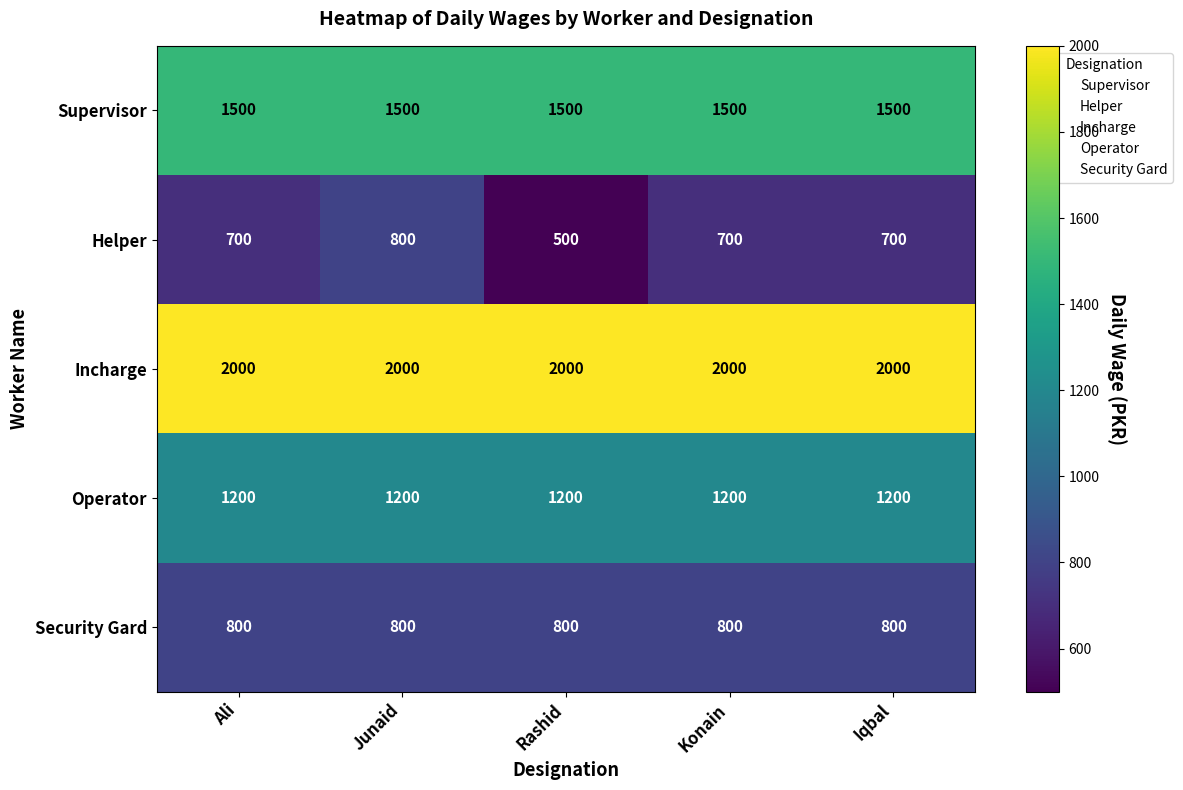

Reading left to right, extract all data points from this chart.

Supervisor: Ali=1500	Junaid=1500	Rashid=1500	Konain=1500	Iqbal=1500
Helper: Ali=700	Junaid=800	Rashid=500	Konain=700	Iqbal=700
Incharge: Ali=2000	Junaid=2000	Rashid=2000	Konain=2000	Iqbal=2000
Operator: Ali=1200	Junaid=1200	Rashid=1200	Konain=1200	Iqbal=1200
Security Gard: Ali=800	Junaid=800	Rashid=800	Konain=800	Iqbal=800